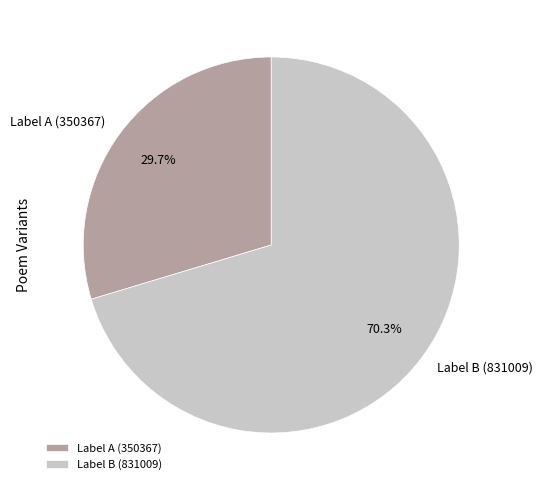

To the nearest percent, what is the average slice percentage?

50%